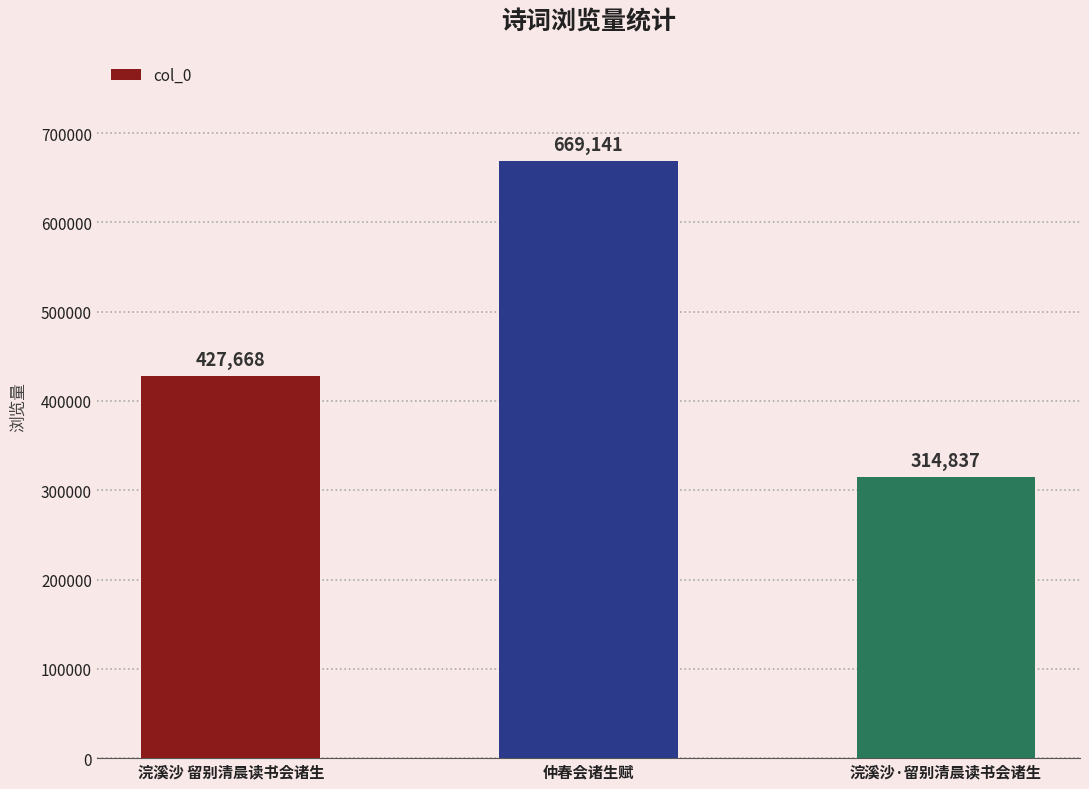

What is the value of the 1st bar from the left?

427668